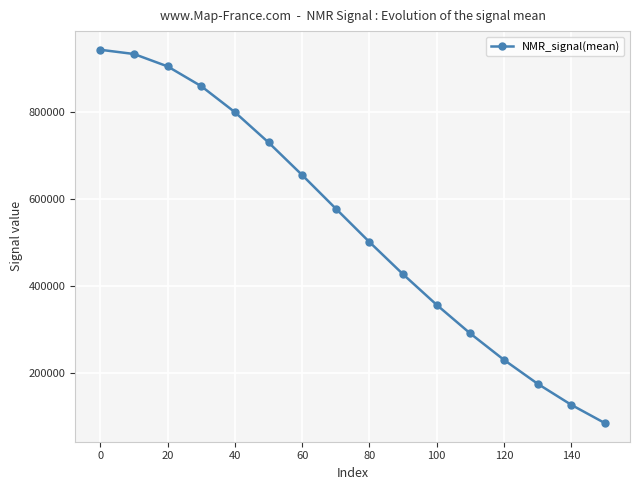

What is the minimum value shown in the chart?

83456.8